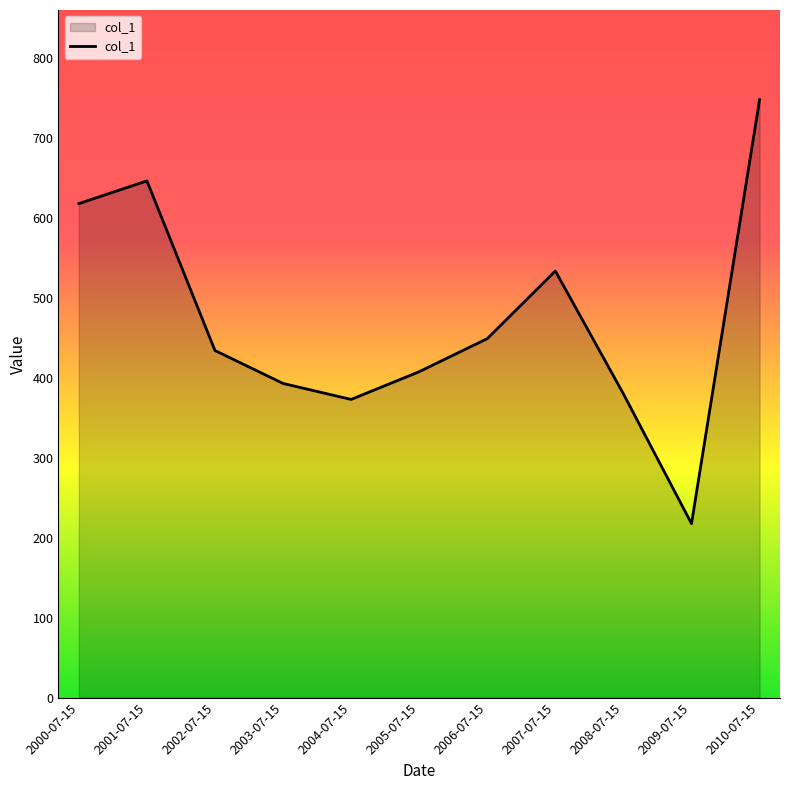

What is the difference between the second highest and second lowest values?

273.5